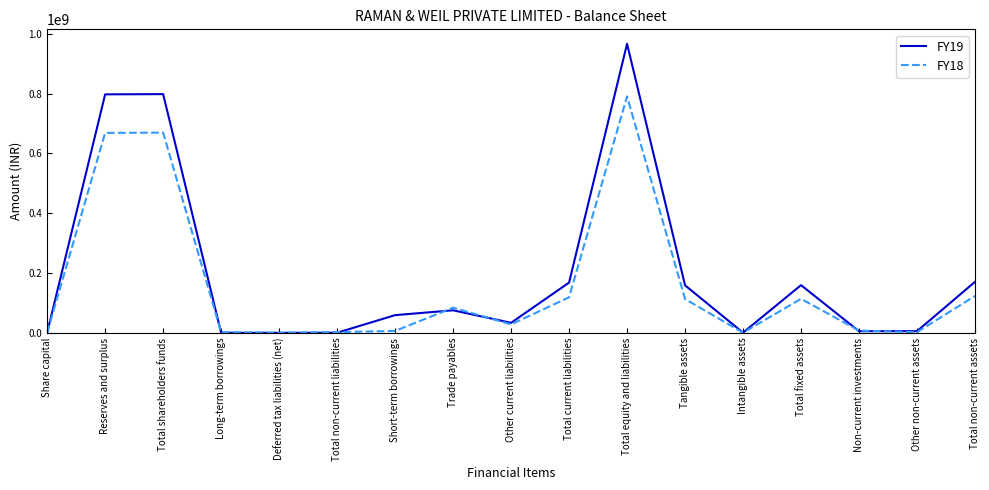

Which category has the highest value in the FY18 series?

Total equity and liabilities